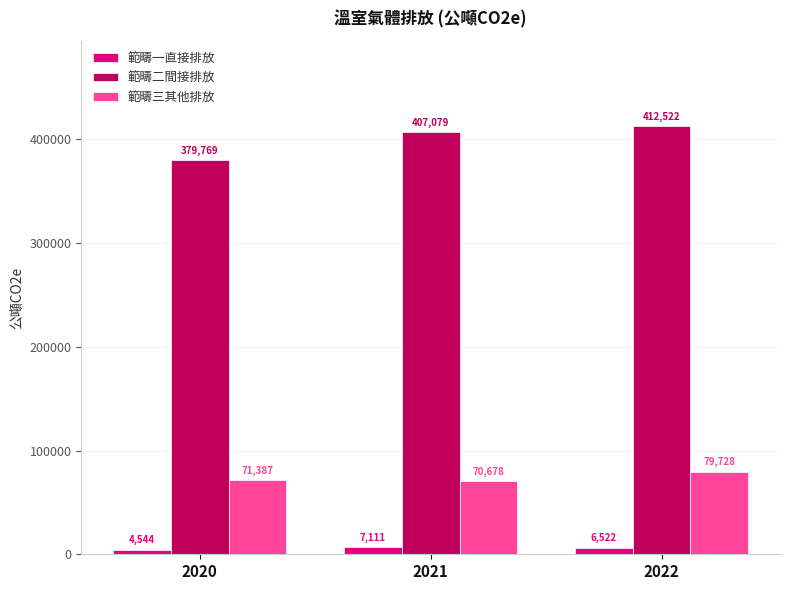

What is the minimum value for 範疇一直接排放?

4544.0